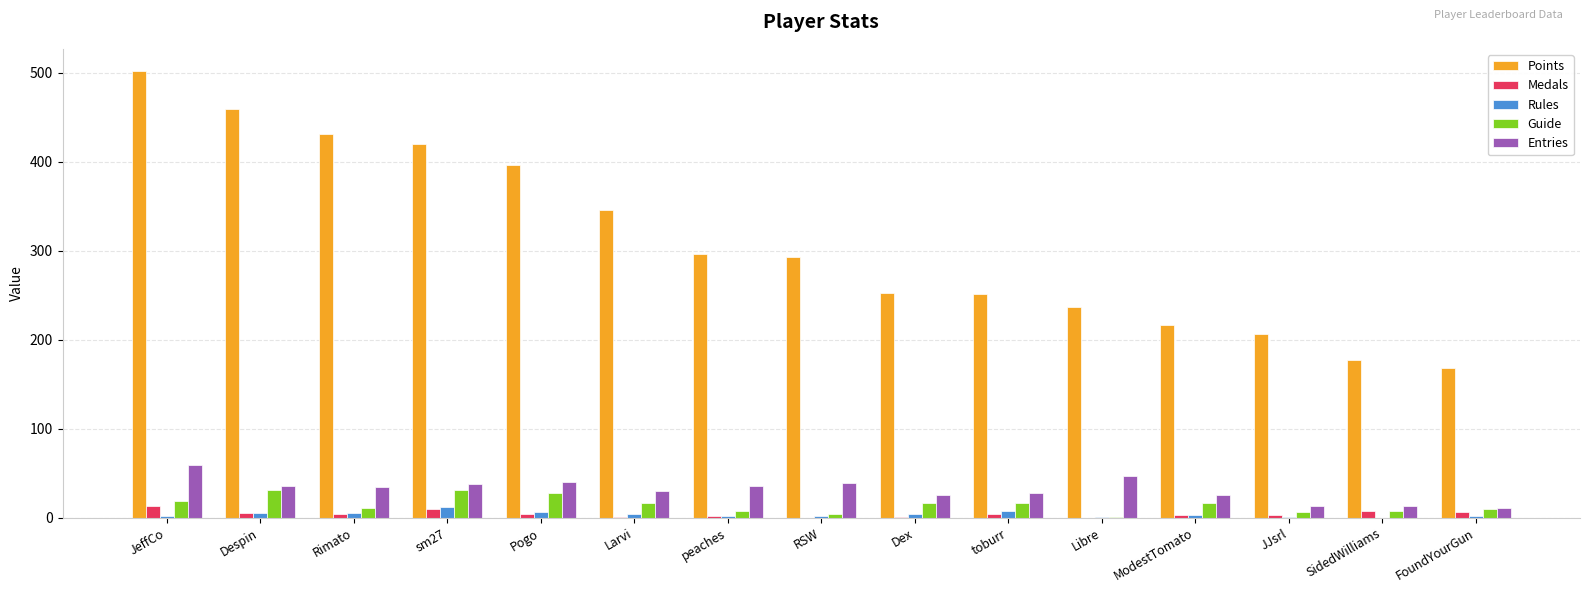

At which label does Entries reach its peak?

JeffCo